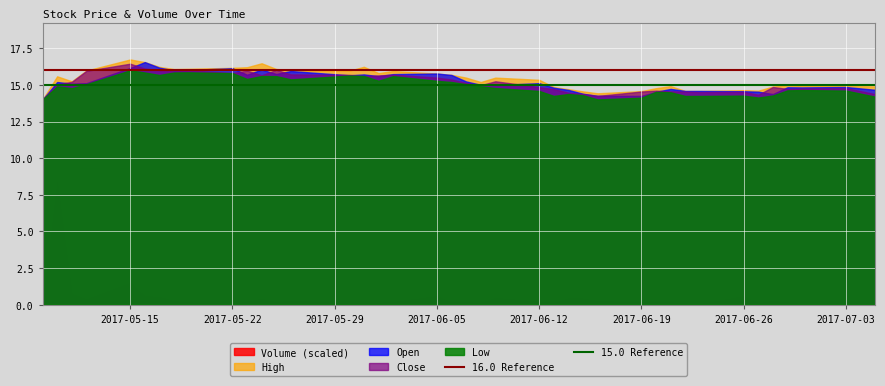

At 2017-05-15, list the series in order from largest to smallest.

High, Close, Open, Low, Volume (scaled)